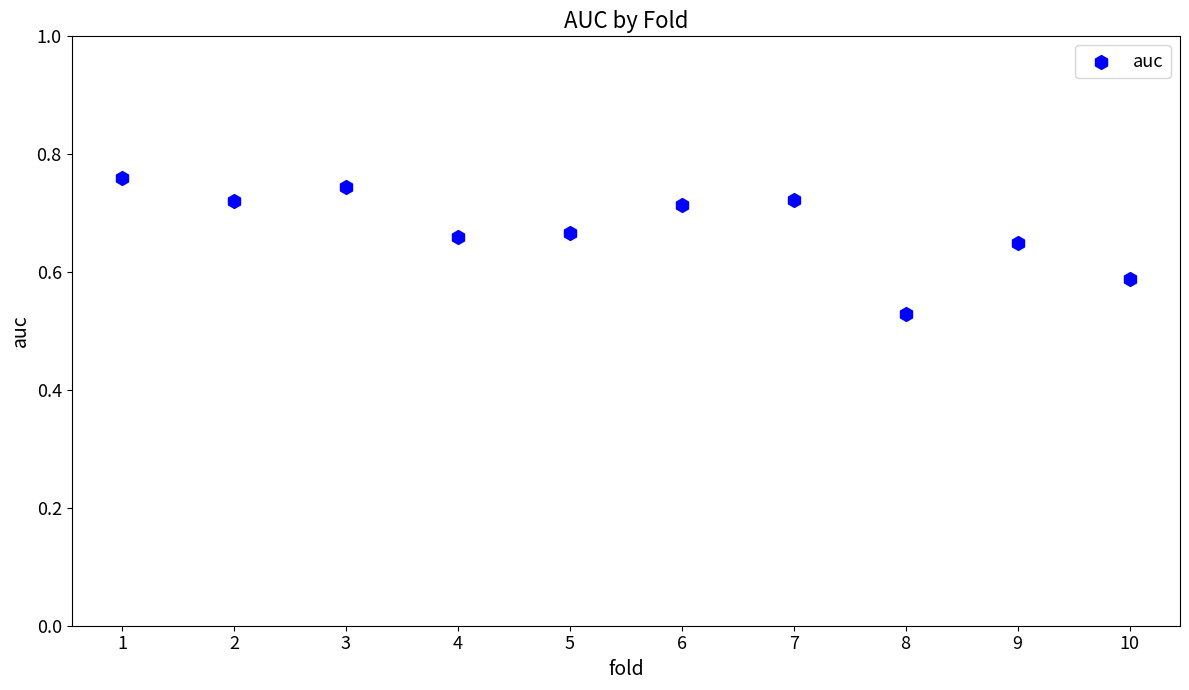

What is the average X value?

5.5